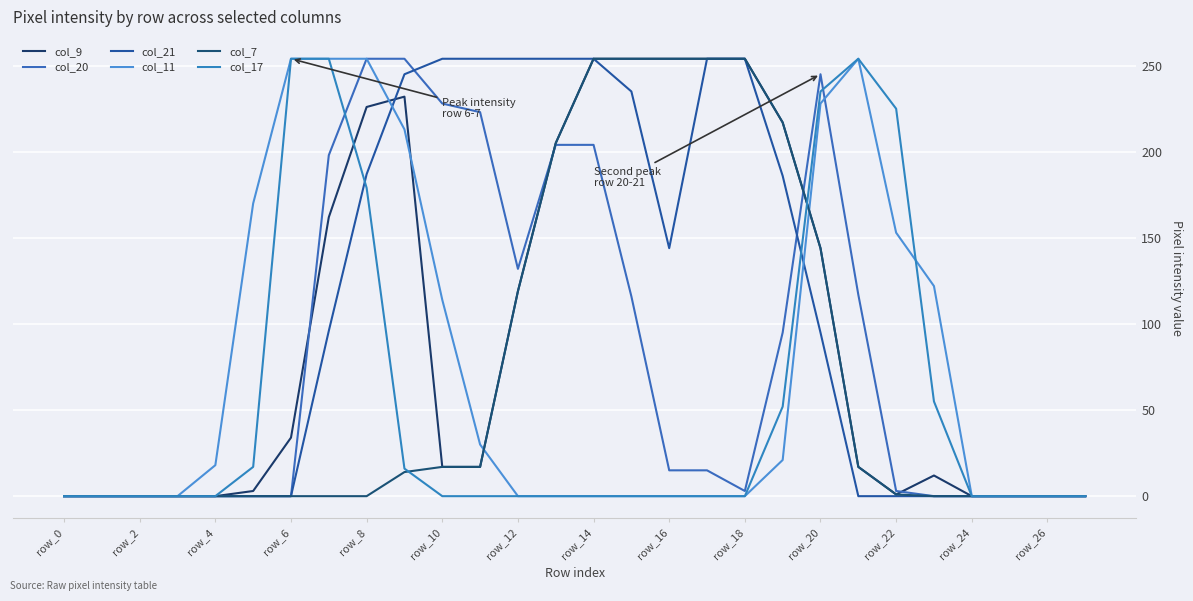

True or false: col_21 and col_9 intersect in this chart.

True